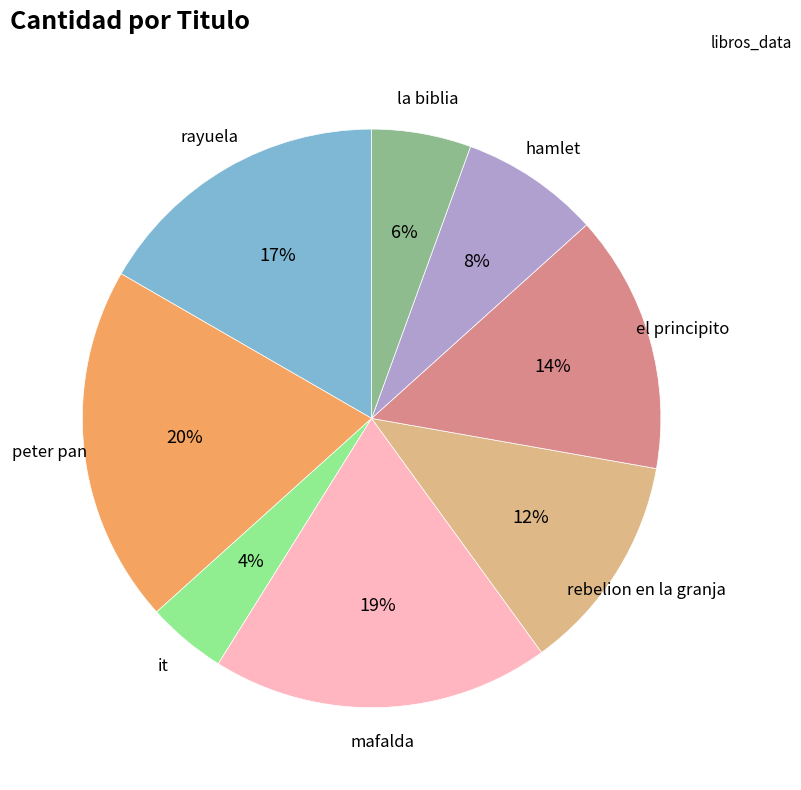

Is there any slice that represents more than half of the pie?

No